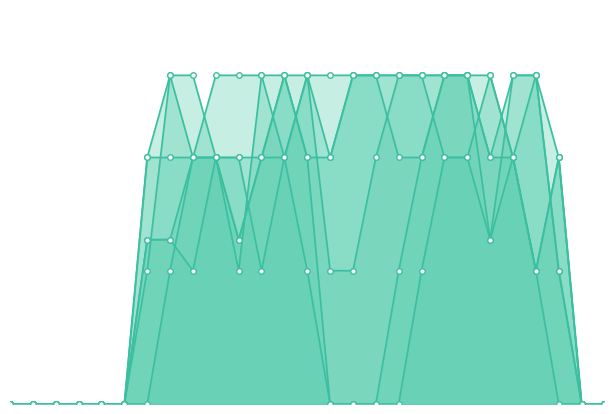

True or false: col_13 and col_10 intersect in this chart.

True